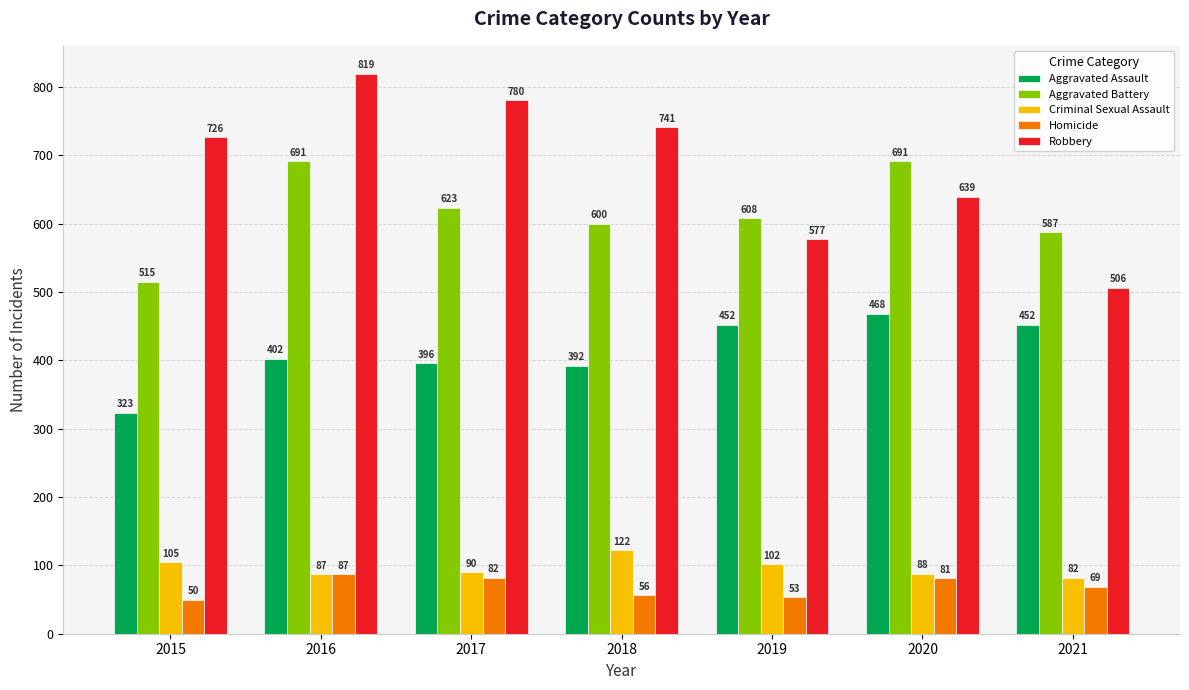

Which series has the largest total across all categories?

Robbery